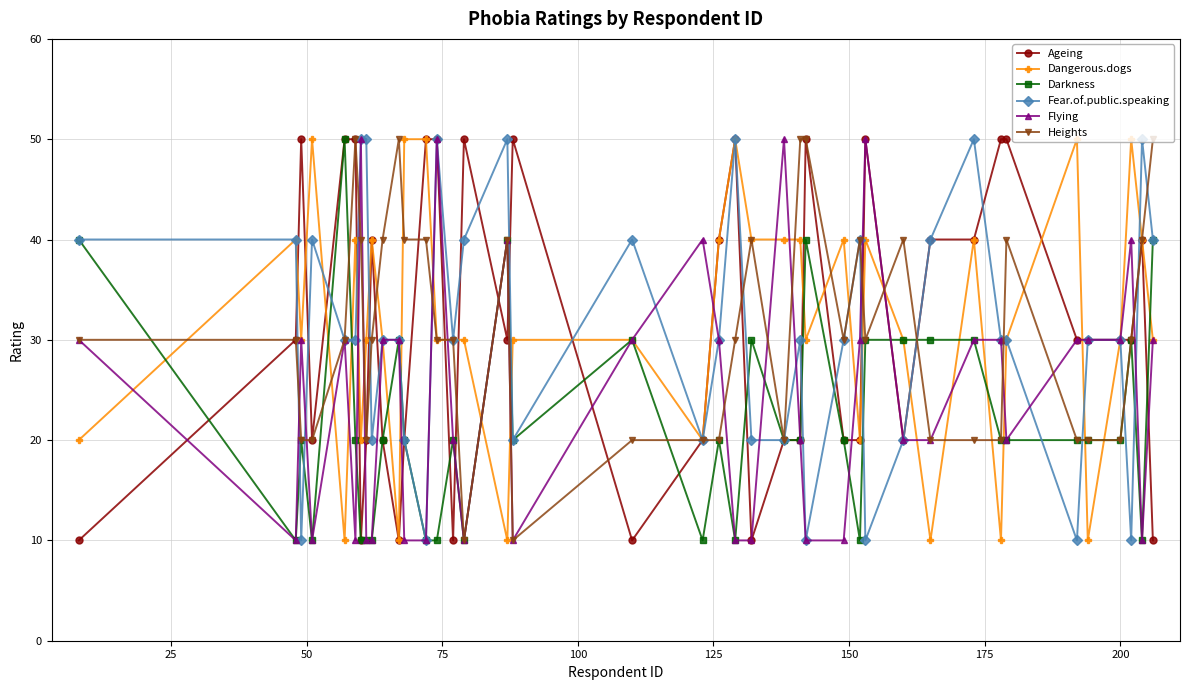

True or false: Ageing has more than 2 interior local peaks.

True